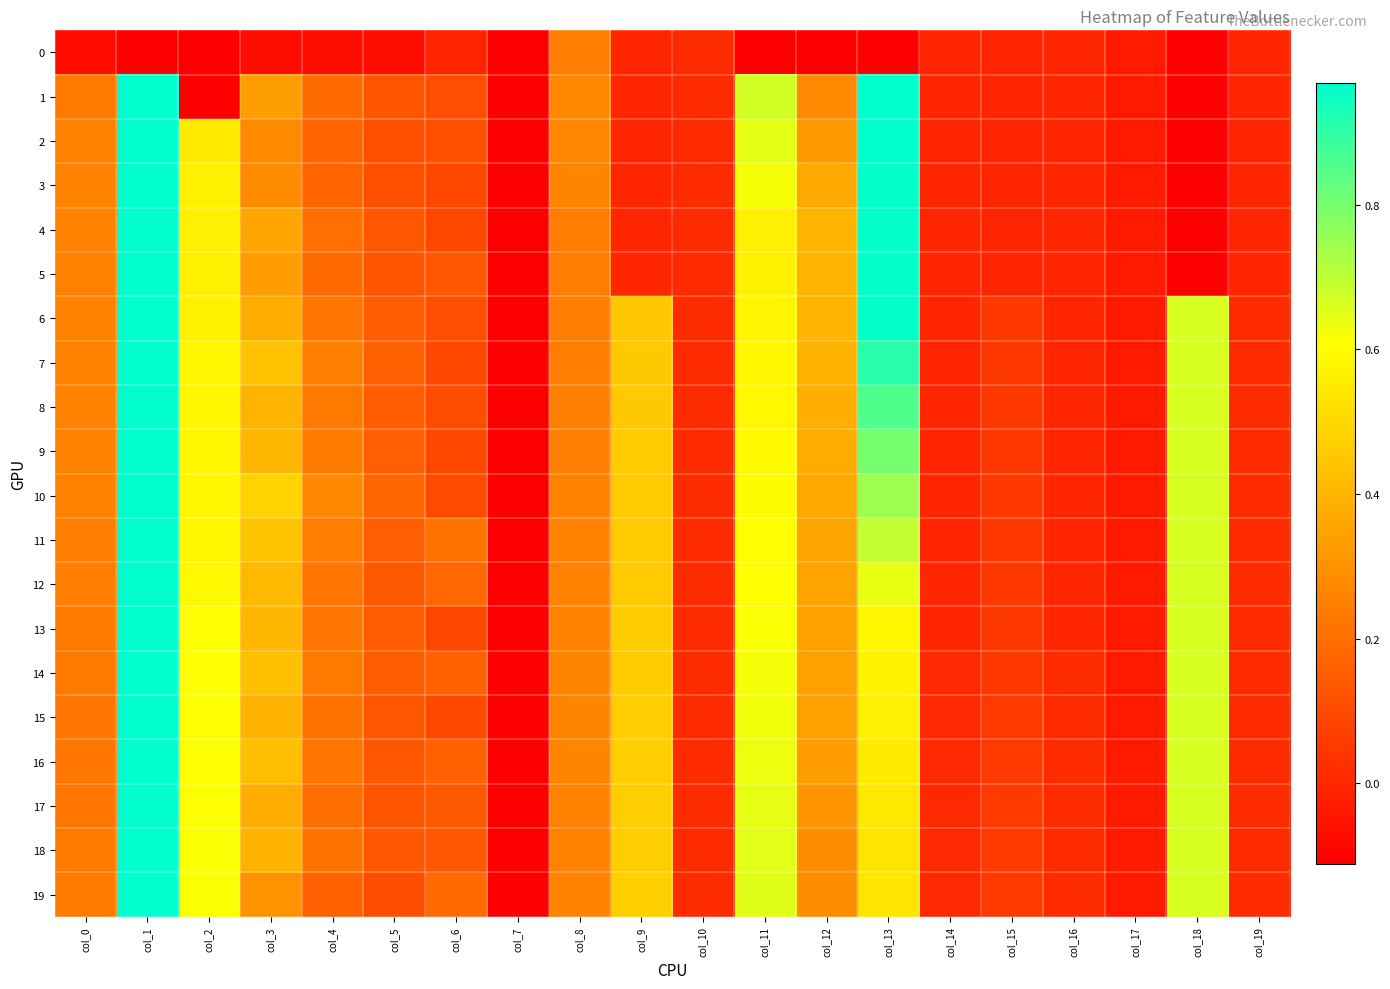

At which category is the sum across all series the highest?

col_1